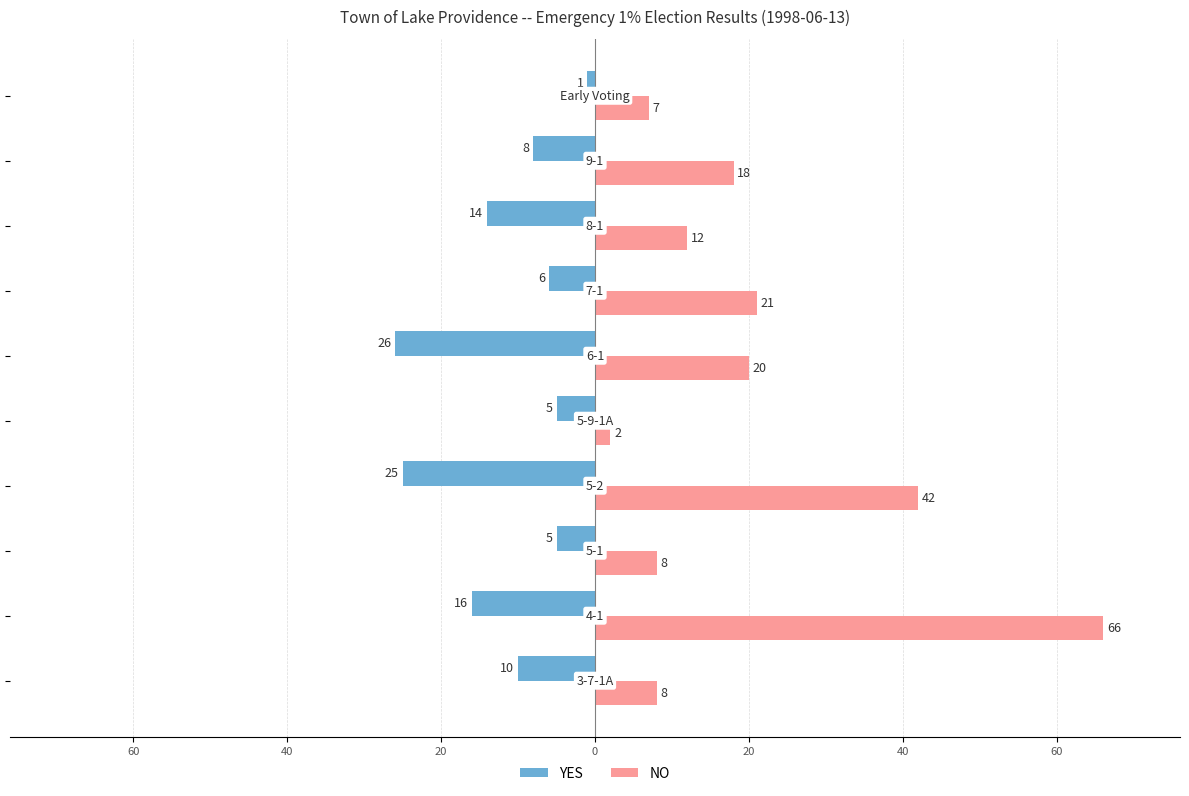

What are all the series names shown in the legend?

YES, NO